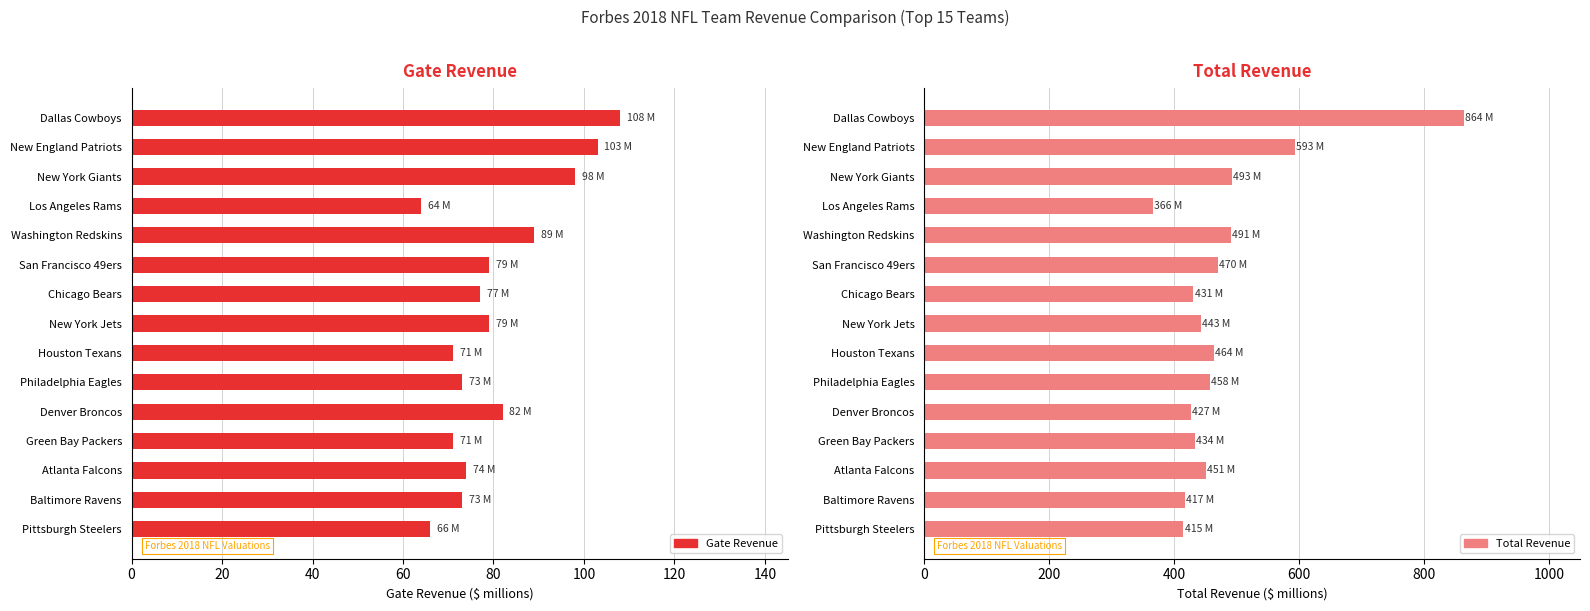

Which series has the largest range (max minus min)?

Total Revenue